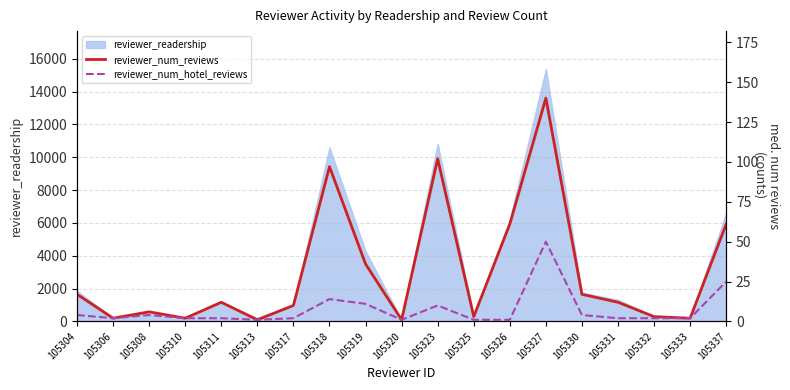

True or false: reviewer_num_hotel_reviews and reviewer_num_reviews intersect in this chart.

False